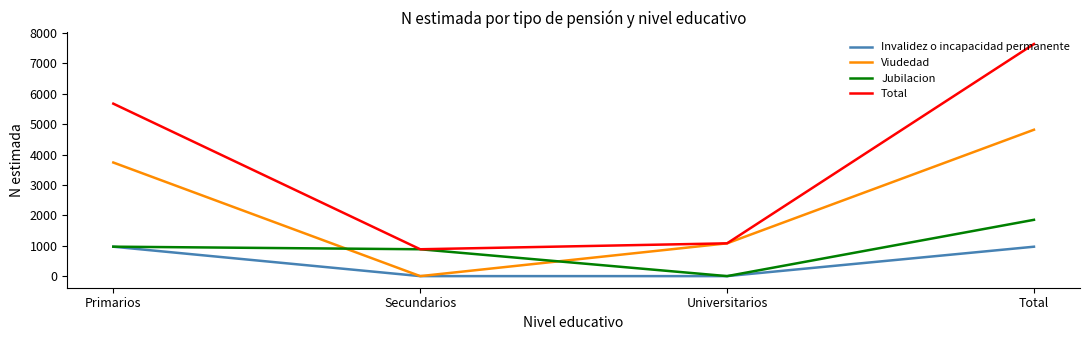

True or false: Total and Invalidez o incapacidad permanente intersect in this chart.

False